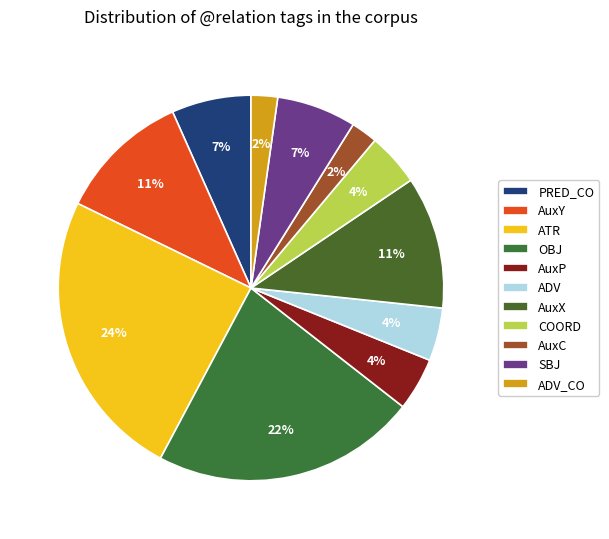

Is it true that AuxC is 2% of the pie?

True